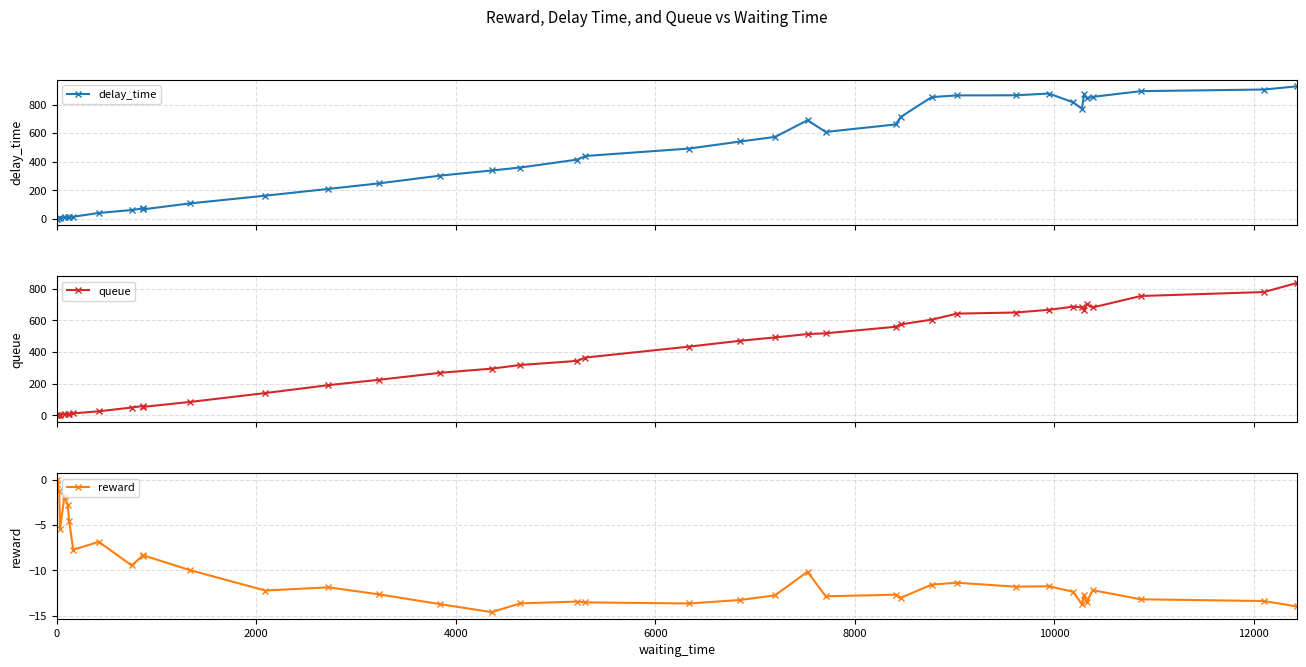

True or false: queue has more than 1 interior local peaks.

True